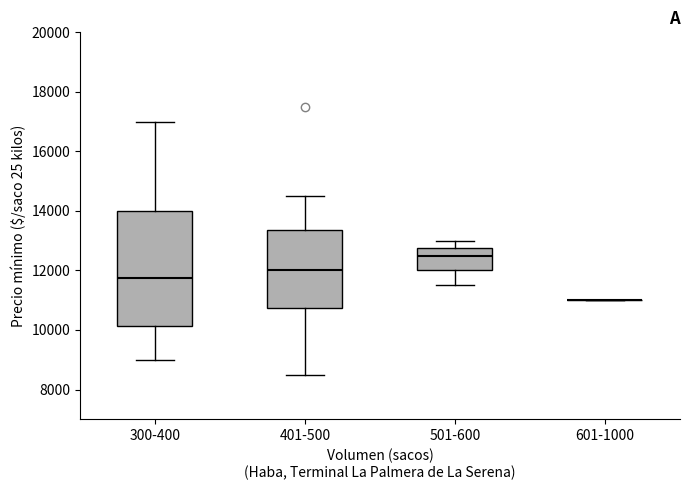

Where does the upper whisker of the box for 501-600 end on the y-axis? The values are not printed on the chart, so give them approximately, as read against the axis.

13000